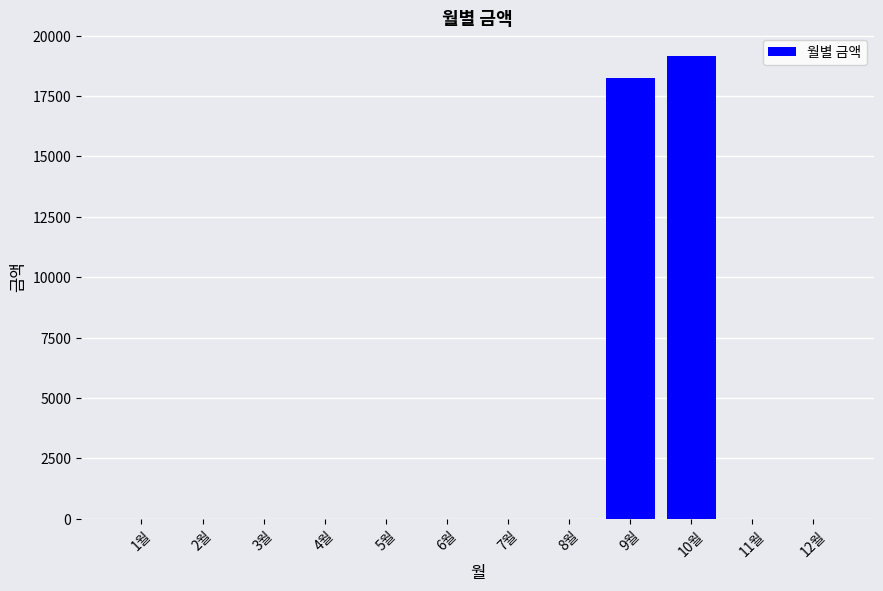

Reading left to right, extract all data points from this chart.

1월=0	2월=0	3월=0	4월=0	5월=0	6월=0	7월=0	8월=0	9월=18260	10월=19160	11월=0	12월=0